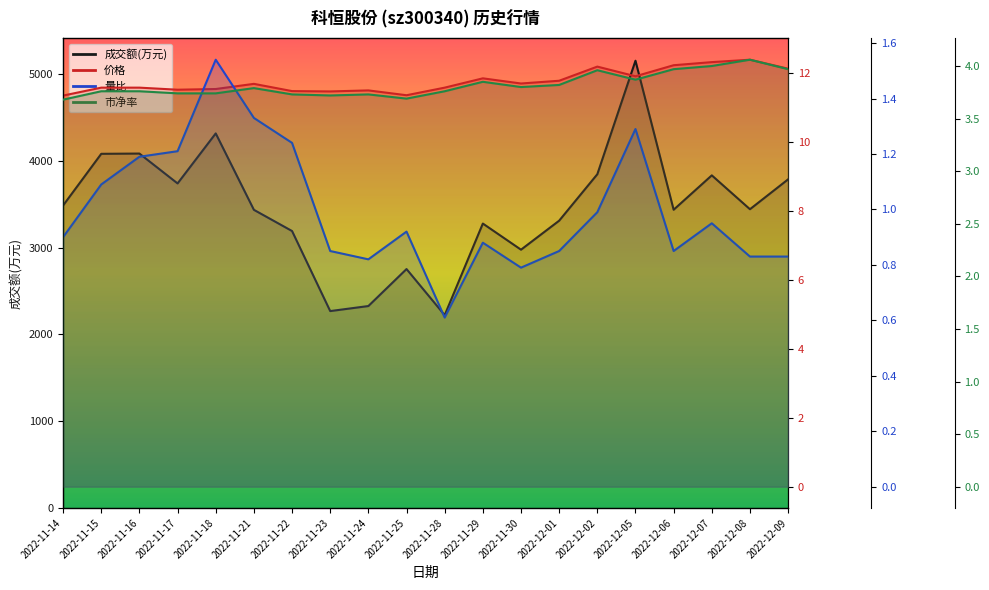

What is the minimum value for 市净率?

3.7